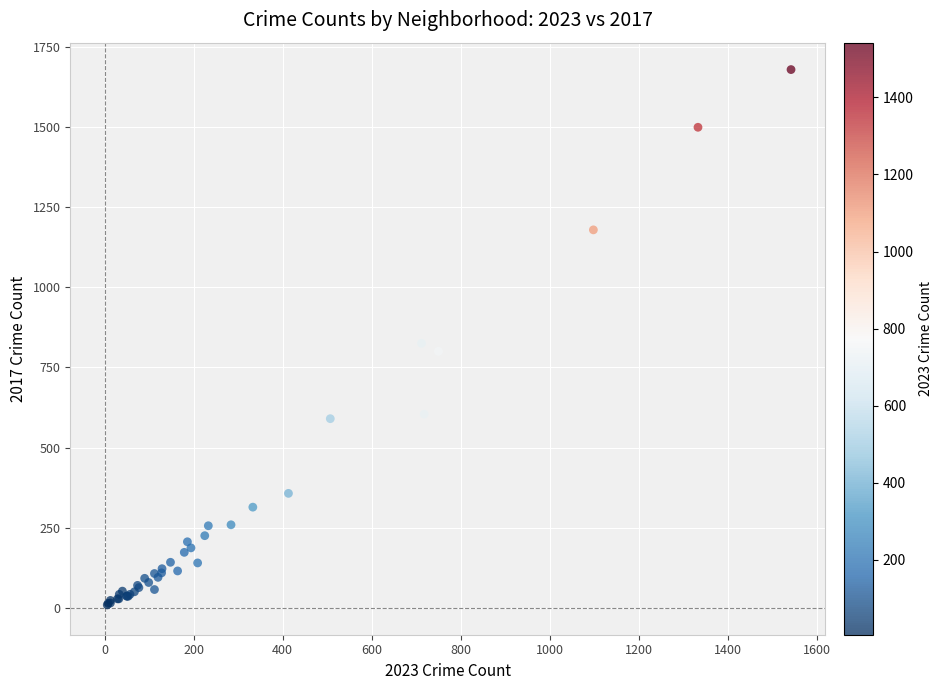

What Y value in the scatter plot is closest to 844?

825